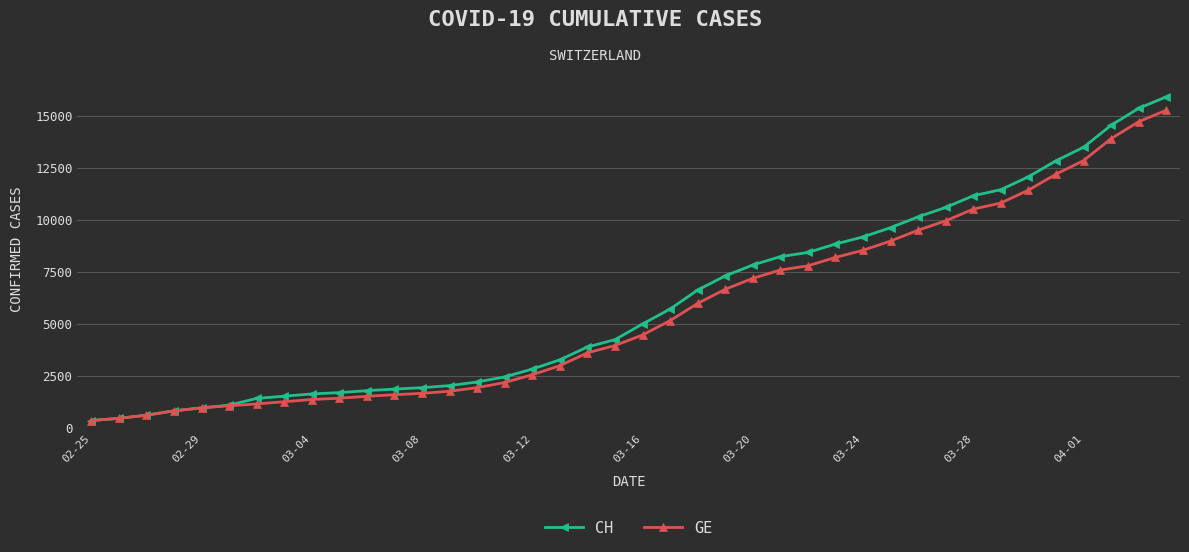

What is the value of the CH point at the 37th from the left?

13505